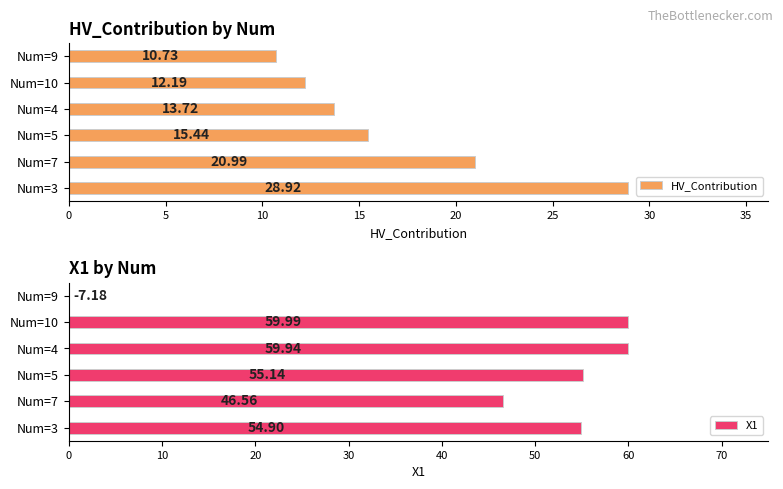

What is the difference between the HV_Contribution values at Num=4 and Num=7?

7.3